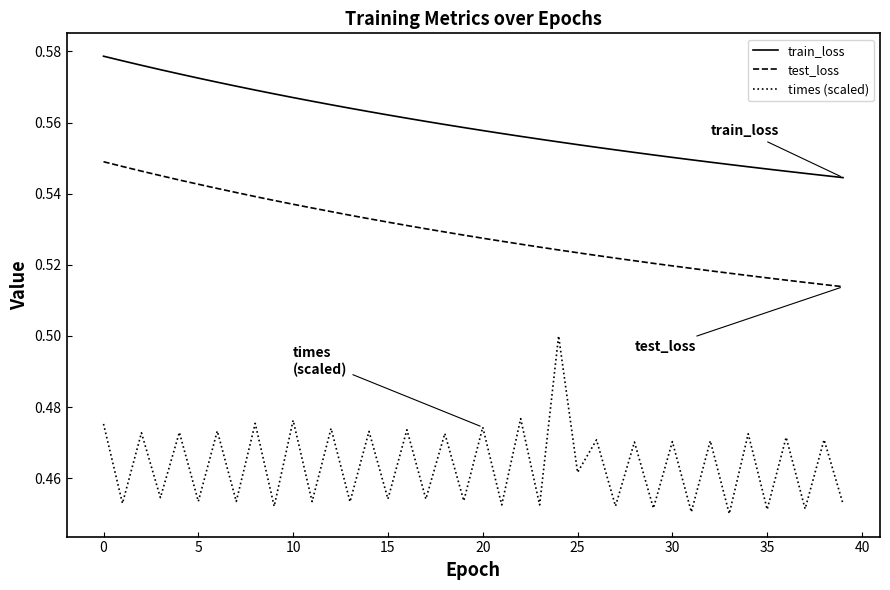

List the series in order of their overall mean, lowest first.

times (scaled), test_loss, train_loss